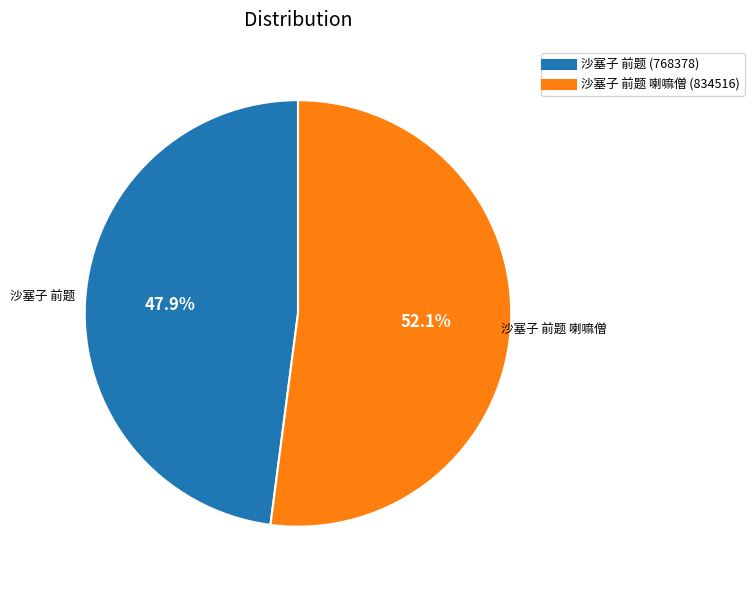

Is there a majority slice in this chart?

Yes